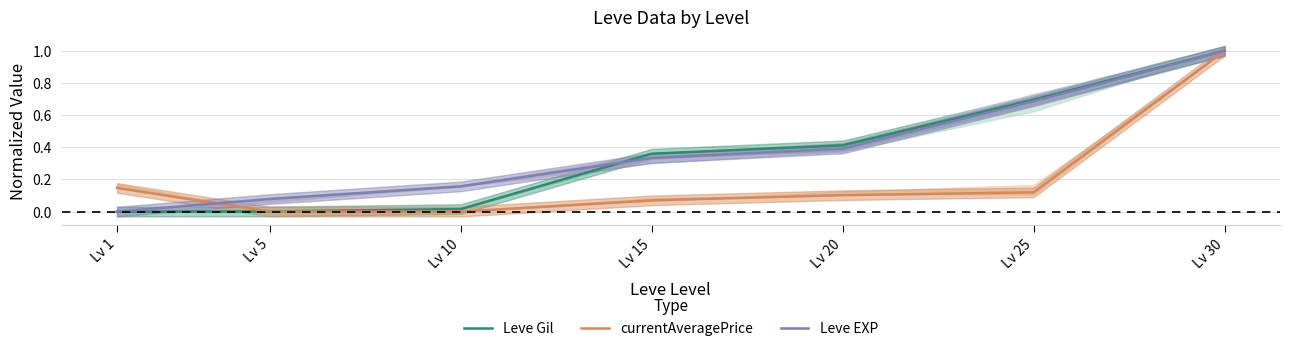

What is the sum of the Leve Gil values at Lv 1 and Lv 30?

1.0